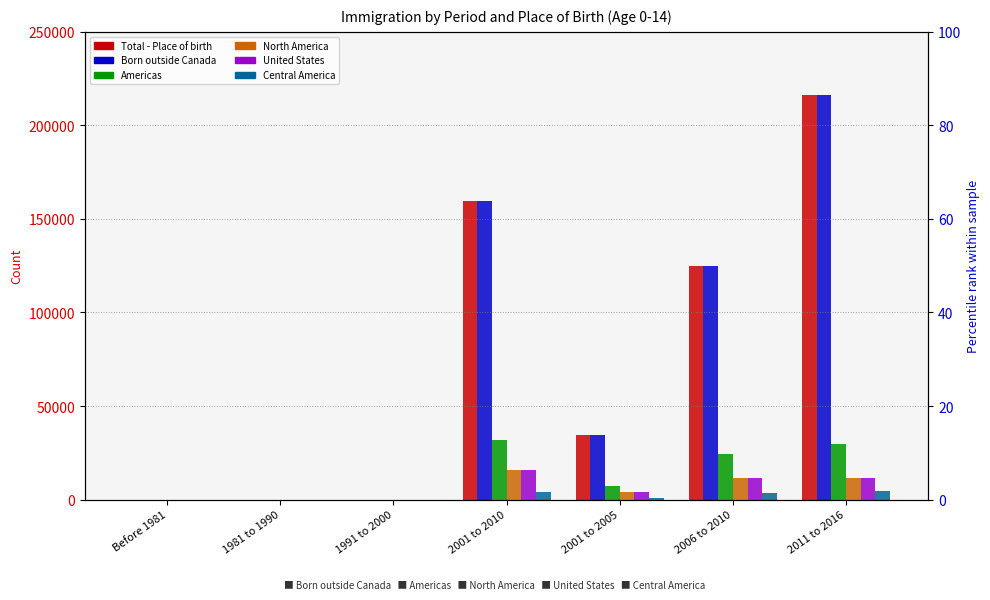

The North America series shows 3905 at 2001 to 2005. True or false?

True